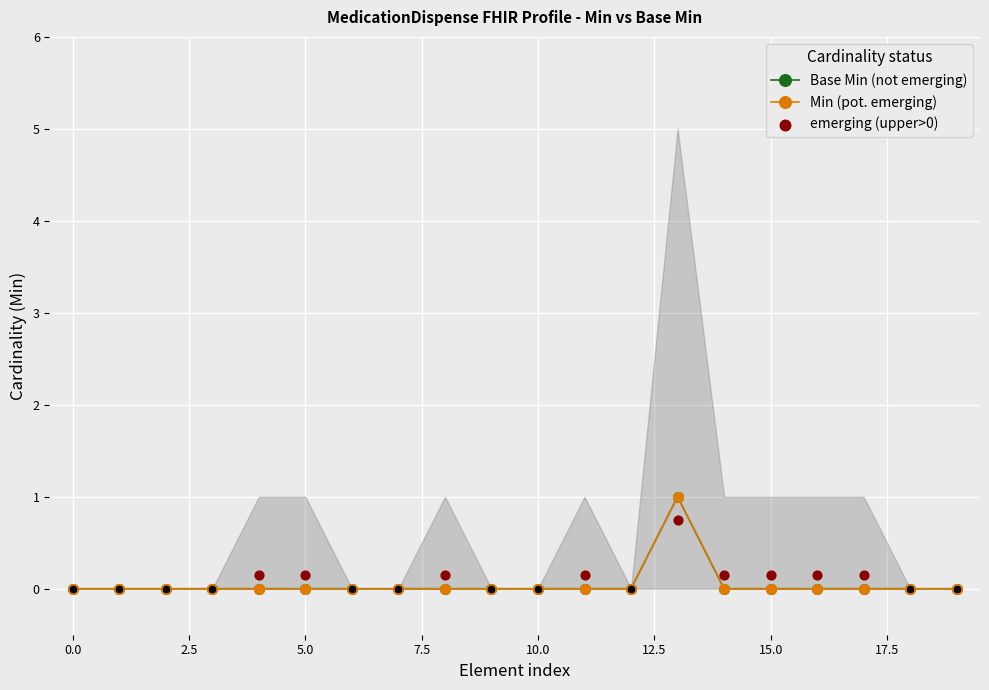

Is the value of Base Min at 0 greater than the value of Min at 0?

No